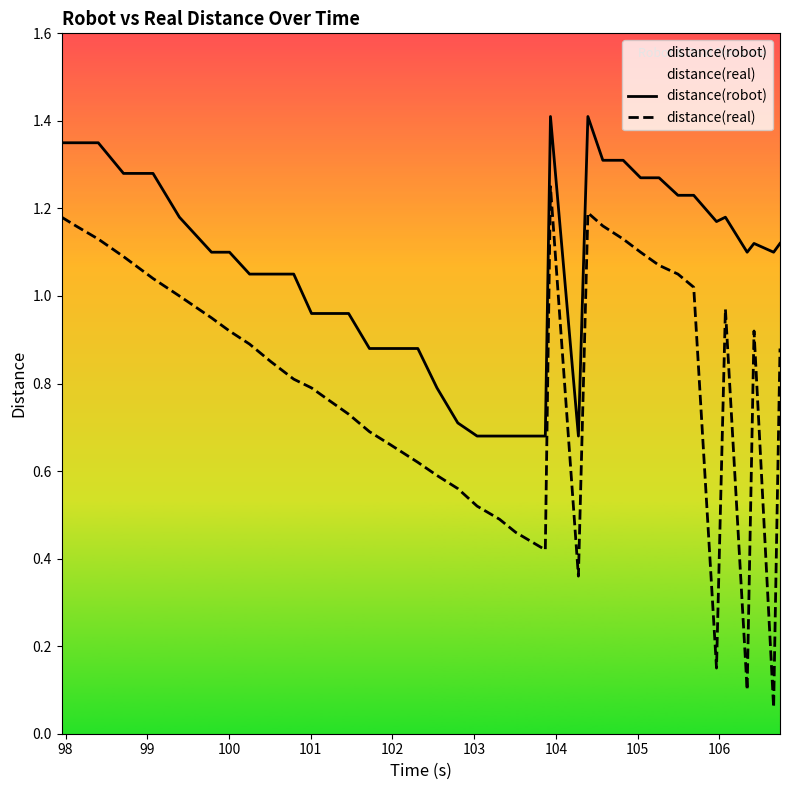

Which series has the largest total across all categories?

distance(robot)